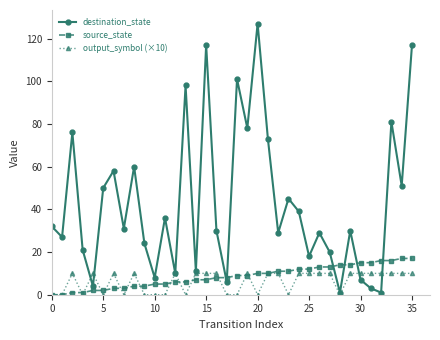

Does the chart have visible grid lines?

No